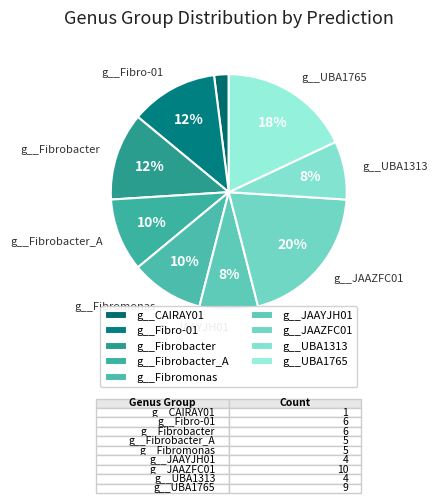

What is the largest slice in the pie chart?

g__JAAZFC01